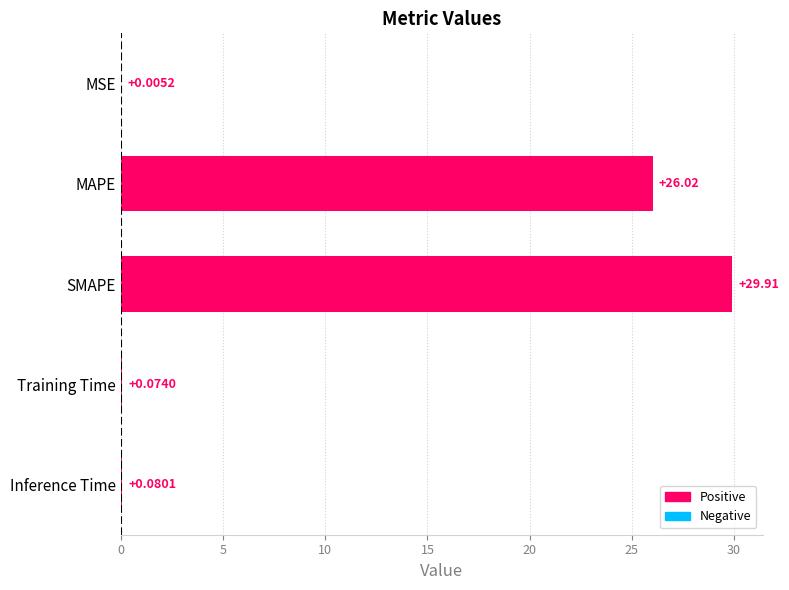

How many distinct data groups are displayed?

1